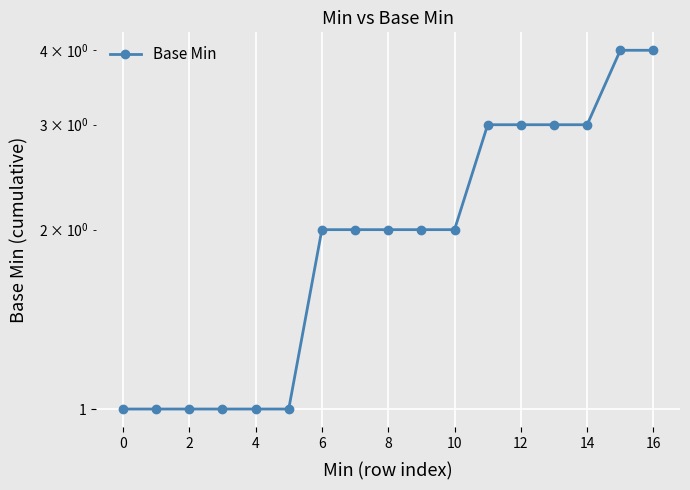

Which has a higher value, 10 or 15?

15